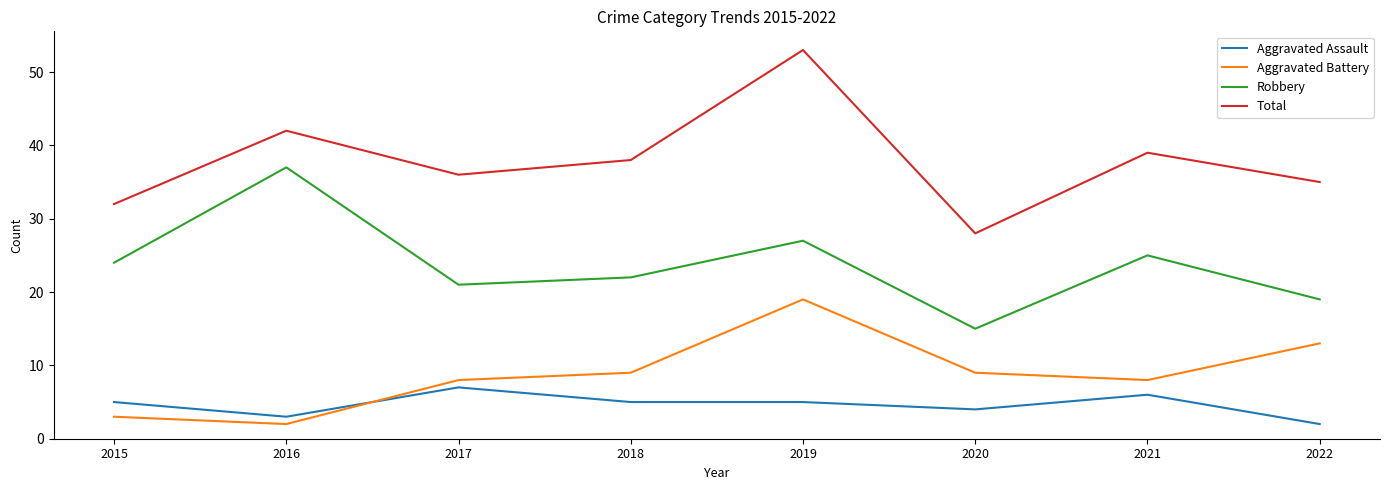

What is the maximum value for Aggravated Assault?

7